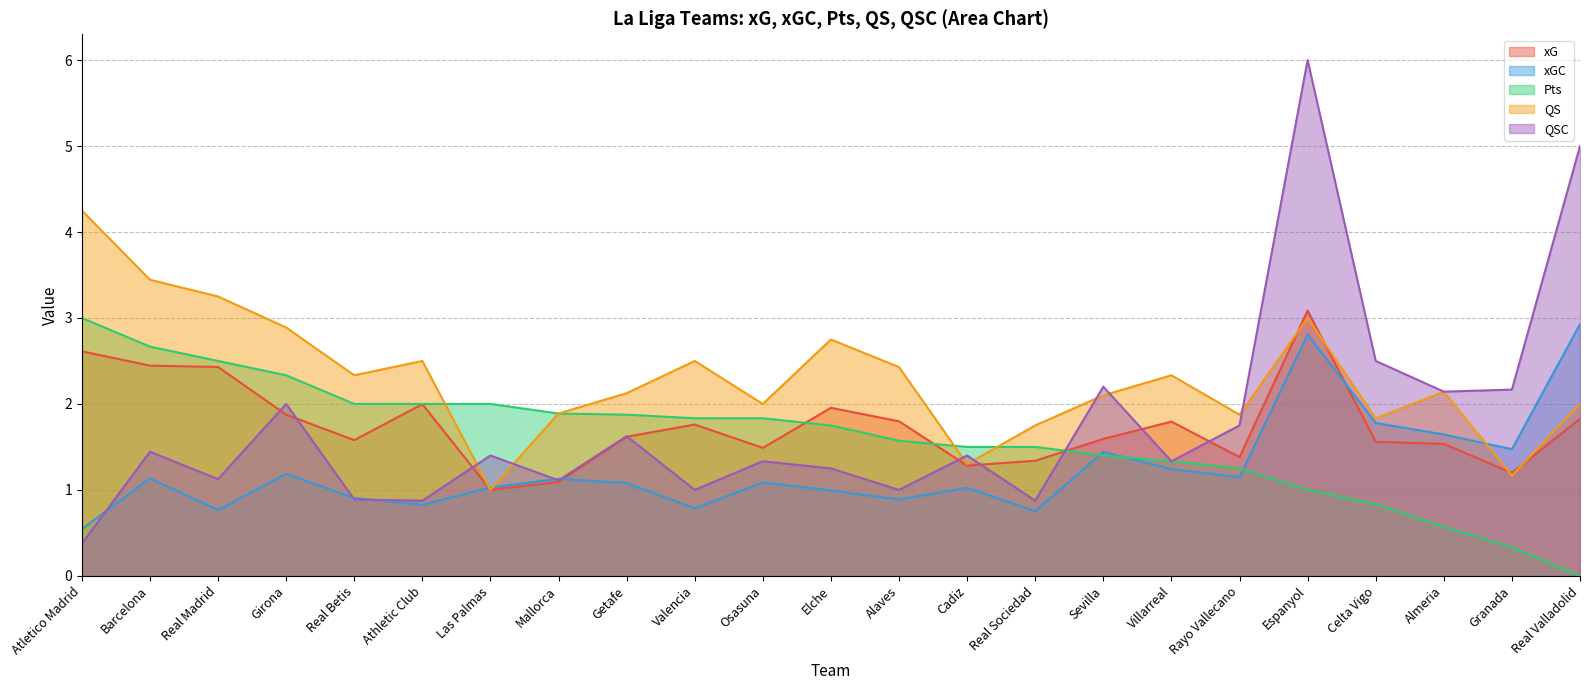

Rank the series at Real Madrid from highest to lowest value.

QS, Pts, xG, QSC, xGC